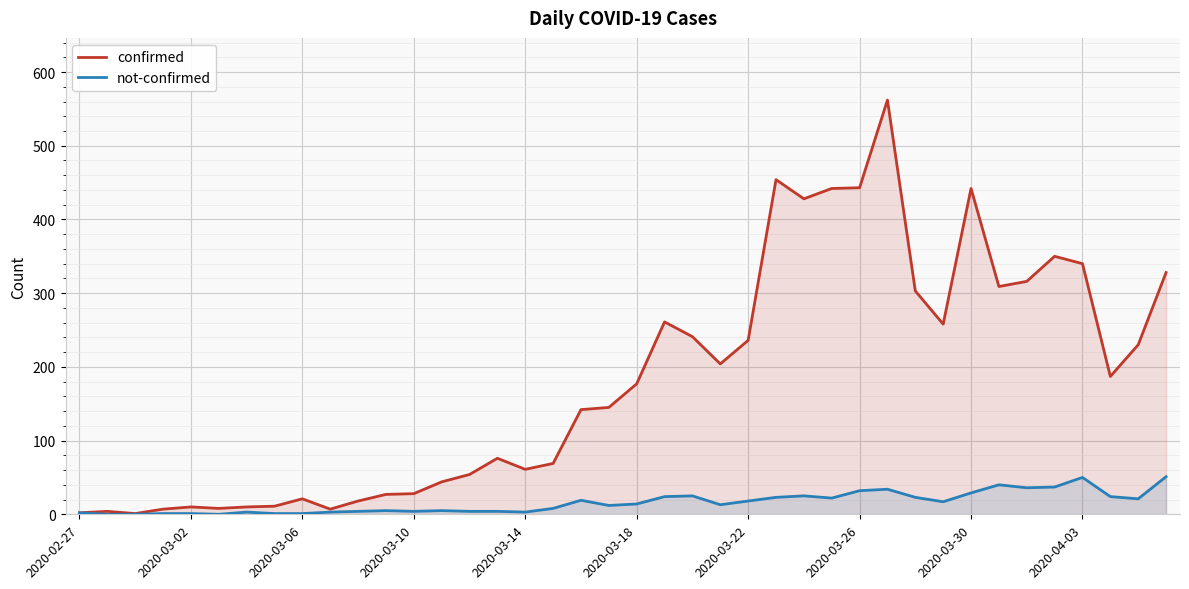

True or false: not-confirmed and confirmed cross at least once.

False